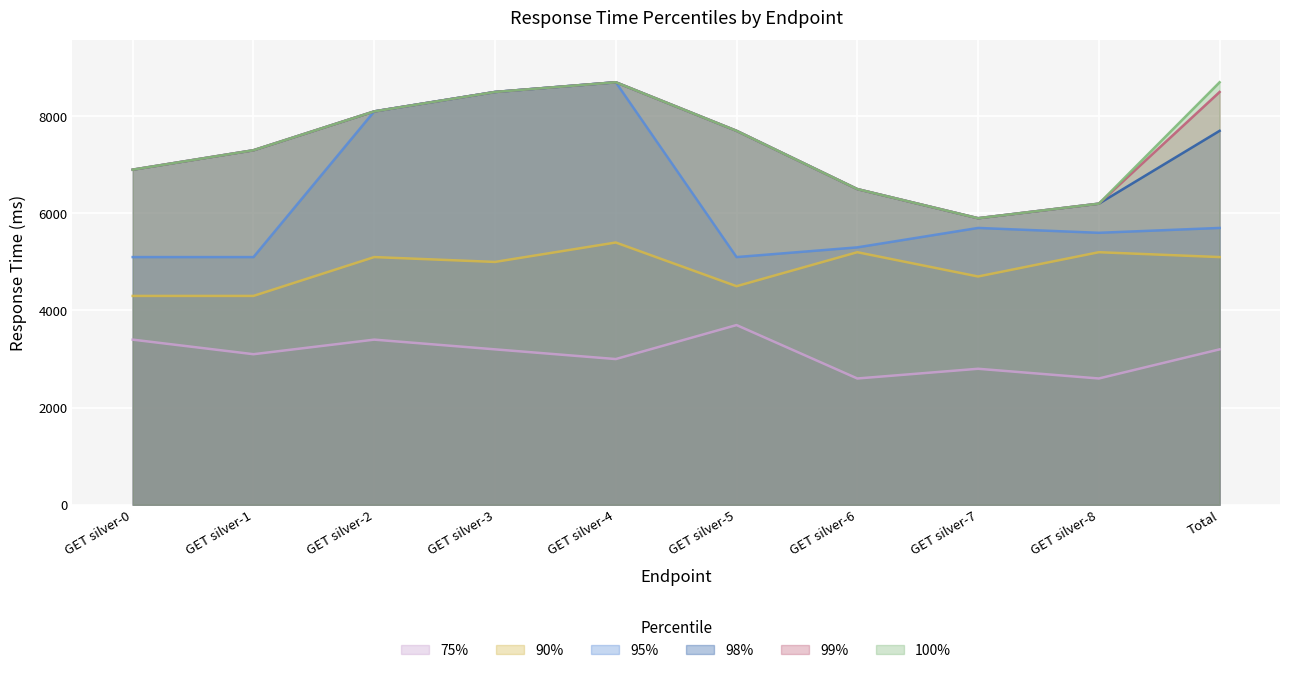

At which category is the sum across all series the highest?

GET silver-4